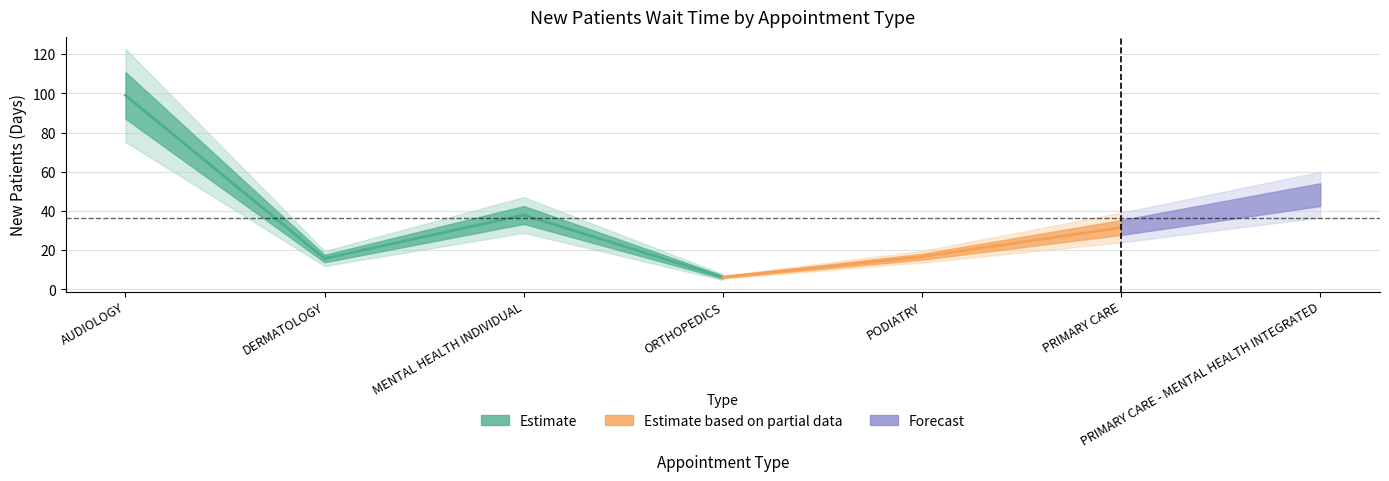

Rank the categories by value from lowest to highest.

ORTHOPEDICS, DERMATOLOGY, PODIATRY, PRIMARY CARE, MENTAL HEALTH INDIVIDUAL, PRIMARY CARE - MENTAL HEALTH INTEGRATED, AUDIOLOGY